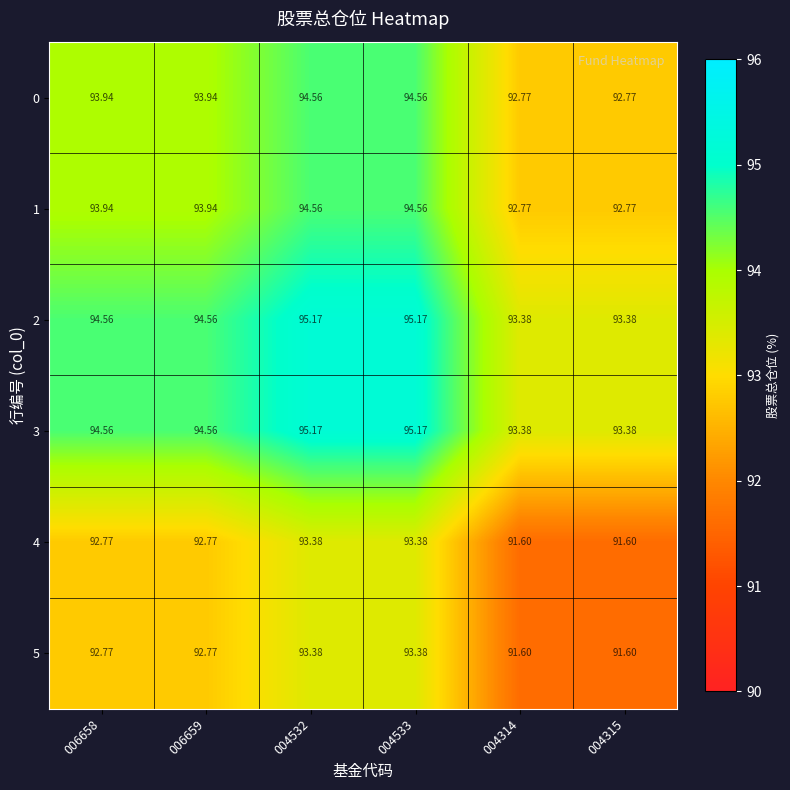

Is the value of 1 at 004533 greater than the value of 3 at 004533?

No